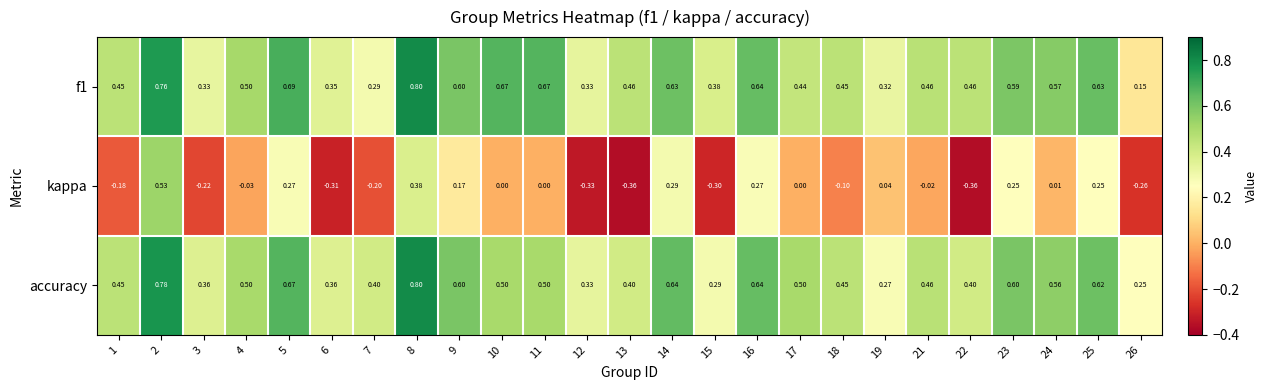

Which series has the largest range (max minus min)?

kappa